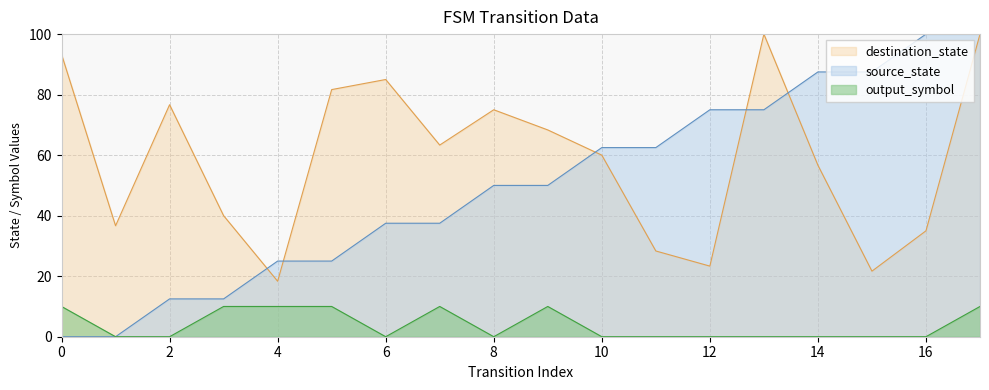

At which label does destination_state reach its minimum?

4